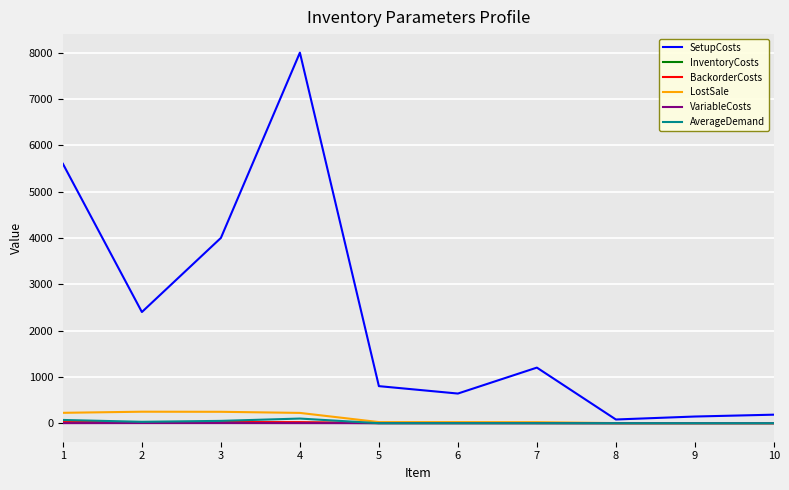

Which series has the largest range (max minus min)?

SetupCosts